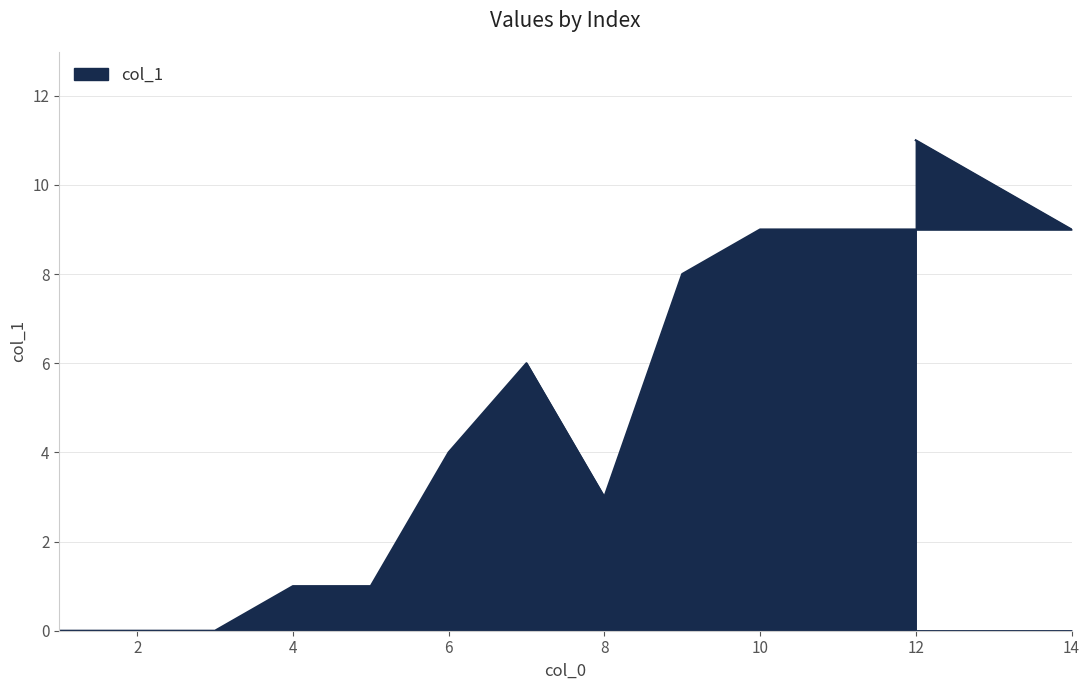

At which category does the data reach its first local peak?

7